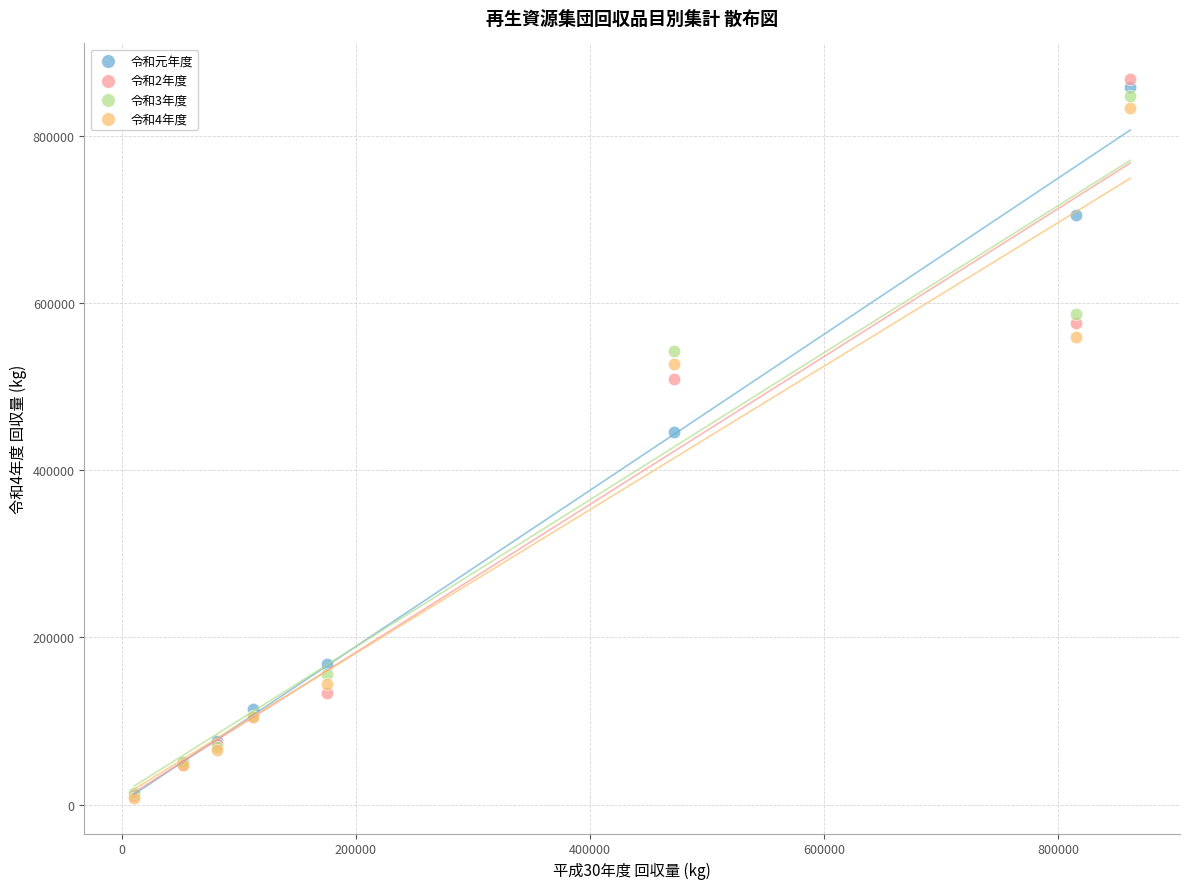

What are all the series names shown in the legend?

令和元年度, 令和2年度, 令和3年度, 令和4年度